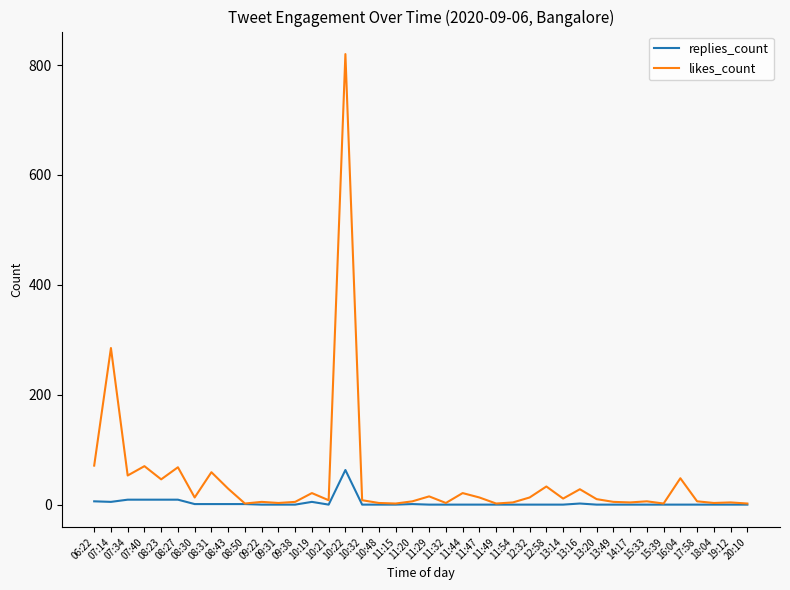

What is the maximum value shown in the chart?

820